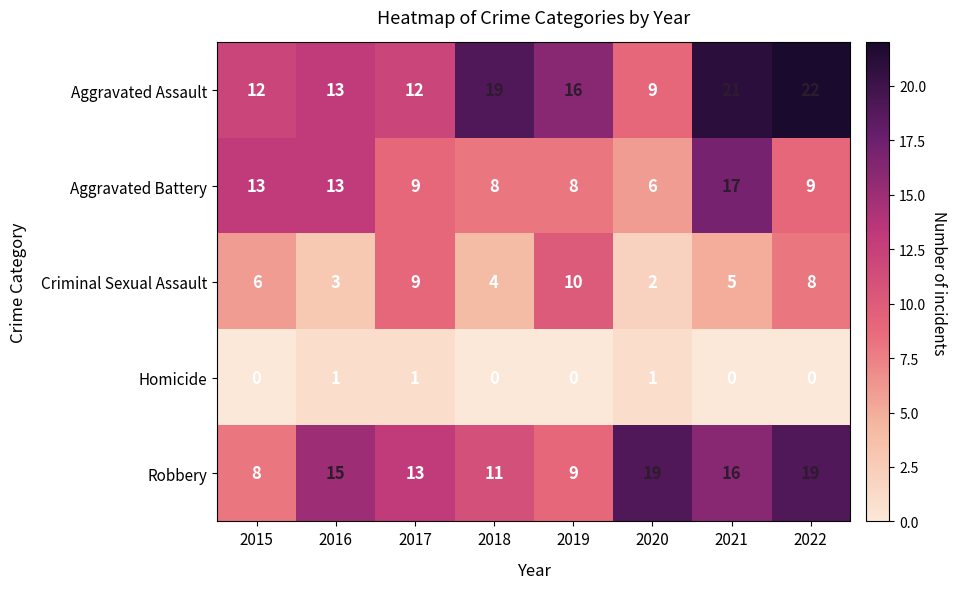

At which category is the sum across all series the highest?

2021